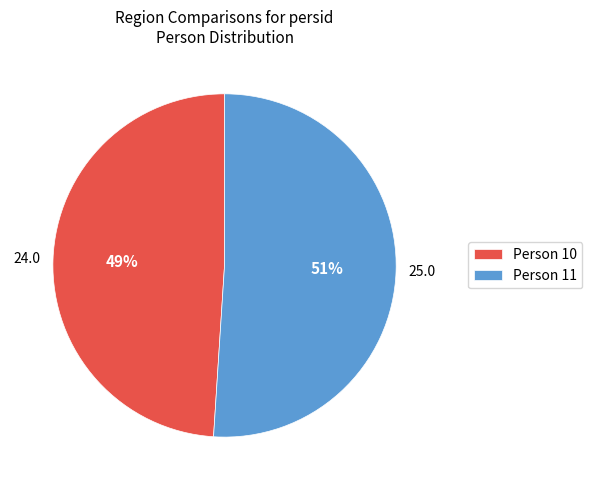

To the nearest percent, what is the difference between the largest and smallest slice percentages?

2%